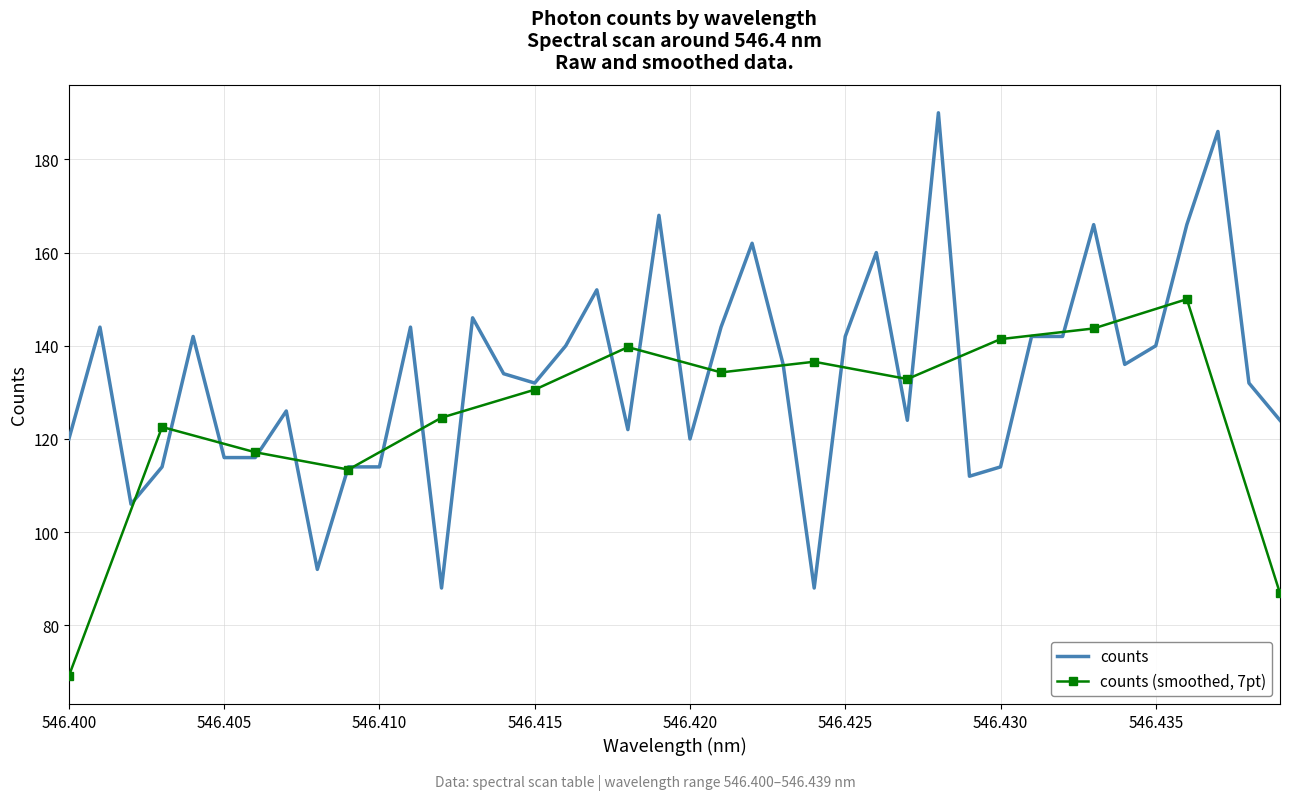

How many values exceed 136?

18